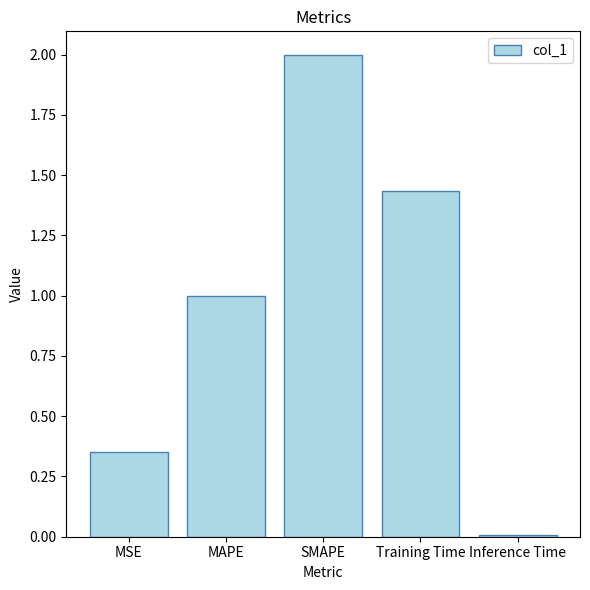

What is the greatest value displayed?

2.0